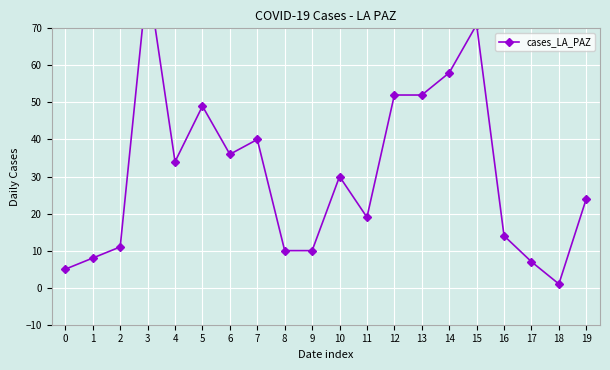

What is the minimum value shown in the chart?

1